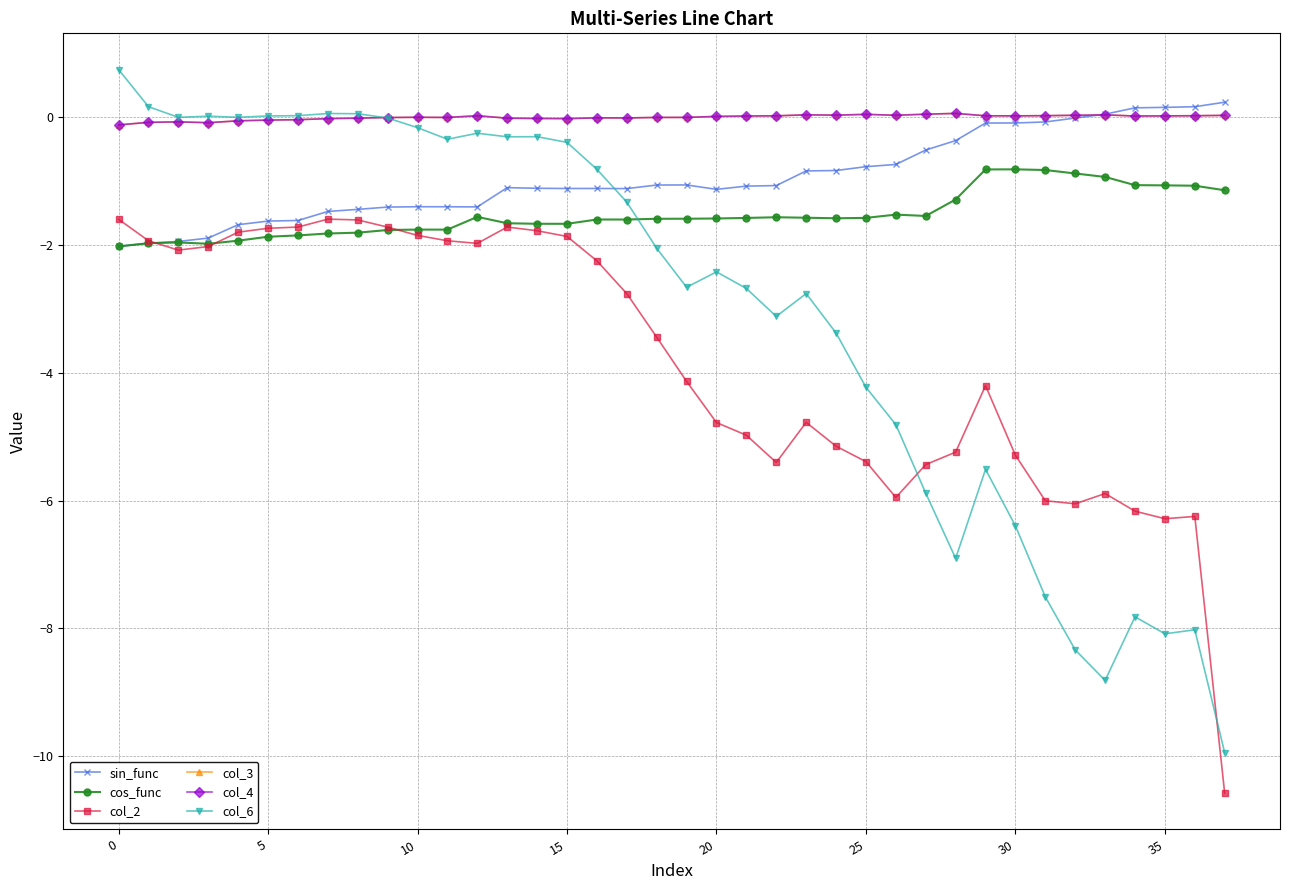

Is this an area chart (filled region under the line)?

No